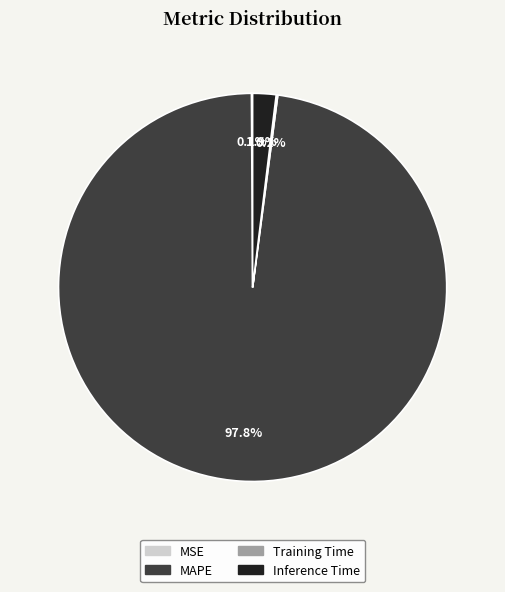

Which category accounts for the majority?

MAPE